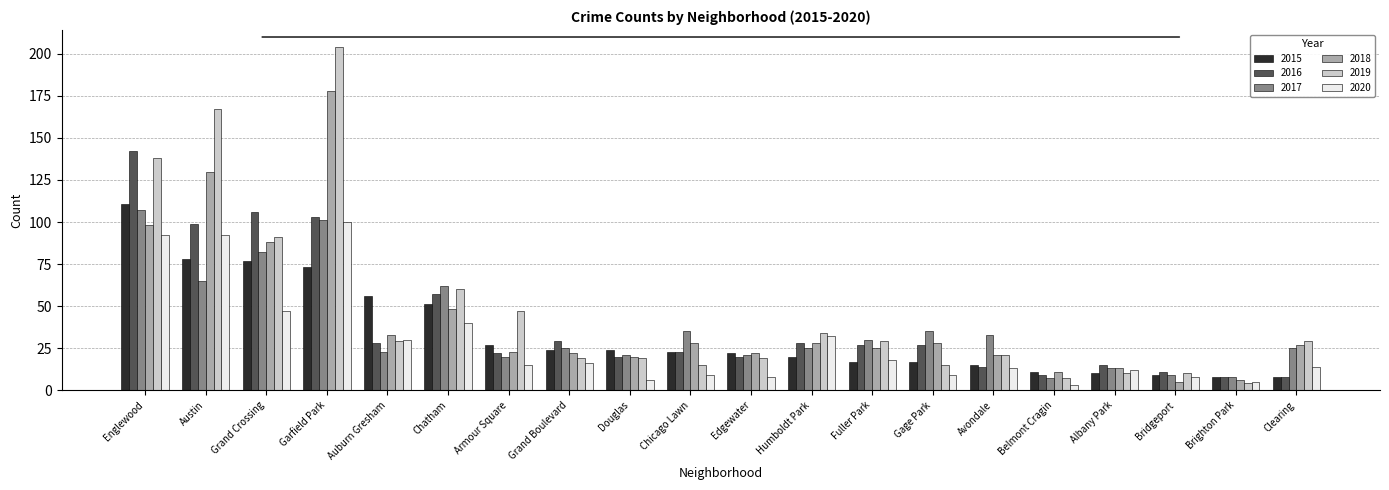

What are all the series names shown in the legend?

2015, 2016, 2017, 2018, 2019, 2020